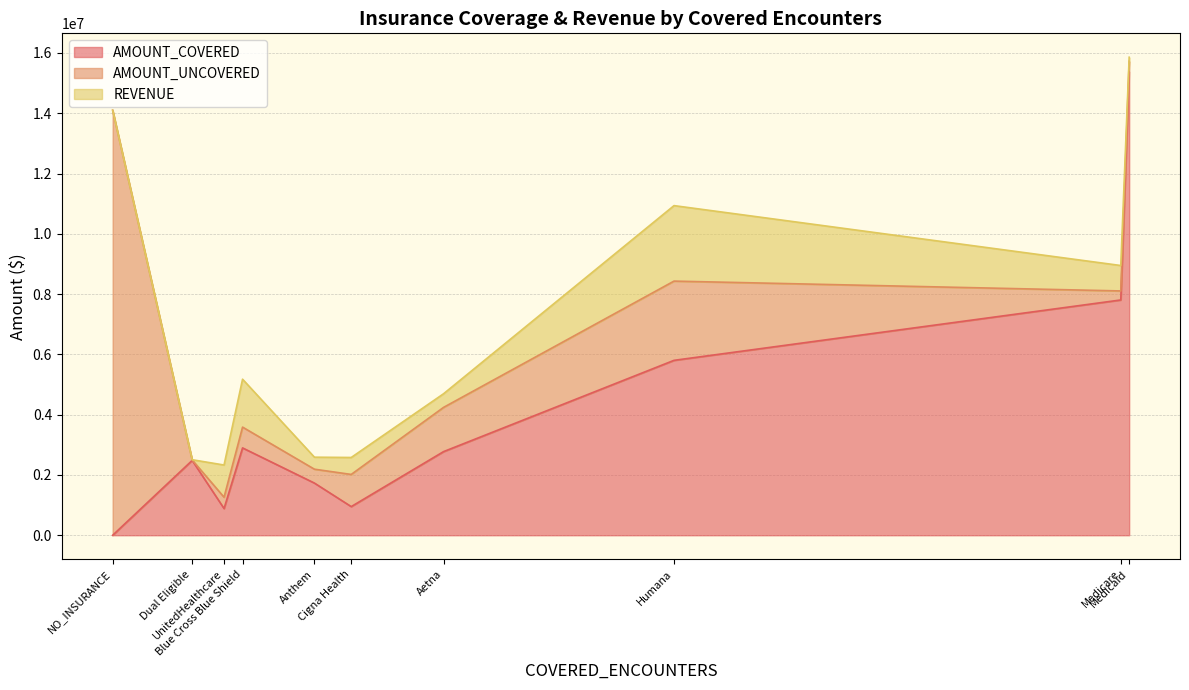

Reading left to right, what are all the values shown in this chart?

AMOUNT_COVERED: Medicare=7805889.3	Medicaid=15381861.2	Dual Eligible=2482552.2	Humana=5803161.0	Blue Cross Blue Shield=2898050.2	UnitedHealthcare=885957.1	Aetna=2775371.6	Cigna Health=950929.0	Anthem=1731119.3	NO_INSURANCE=0.0
AMOUNT_UNCOVERED: Medicare=299509.0	Medicaid=344533.1	Dual Eligible=16090.5	Humana=2628623.4	Blue Cross Blue Shield=690017.5	UnitedHealthcare=376147.3	Aetna=1467488.8	Cigna Health=1066691.3	Anthem=460369.8	NO_INSURANCE=14101111.2
REVENUE: Medicare=843525.9	Medicaid=132580.0	Dual Eligible=7390.0	Humana=2504466.0	Blue Cross Blue Shield=1588947.0	UnitedHealthcare=1067869.0	Aetna=452557.6	Cigna Health=562629.6	Anthem=398548.0	NO_INSURANCE=0.0